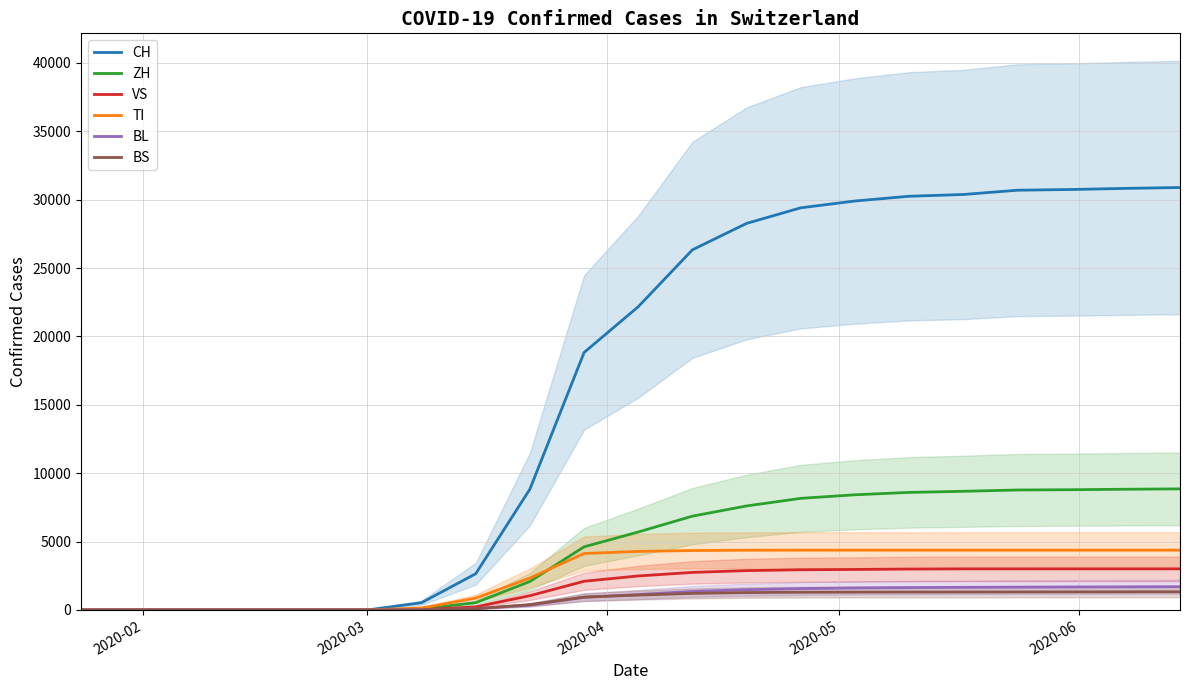

Is it true that VS equals -1657 at 2020-03?

False